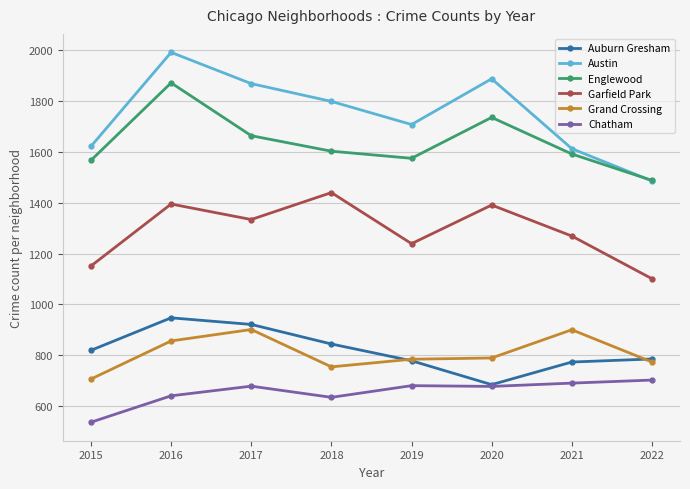

Which category has the highest value across all series?

2016